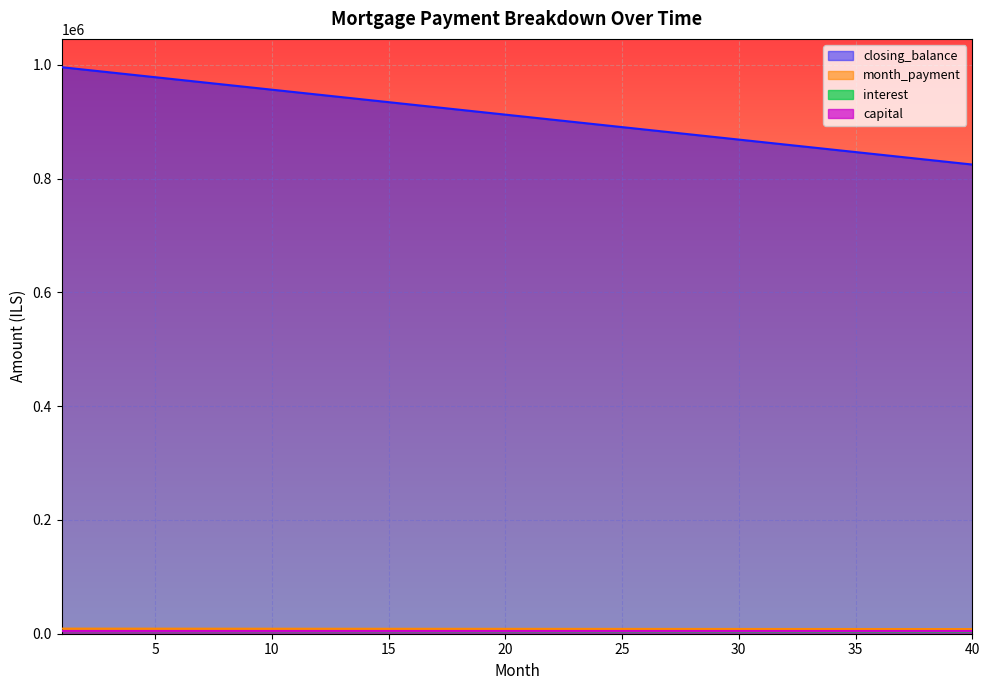

Between 1 and 3, which series saw the biggest shift?

interest